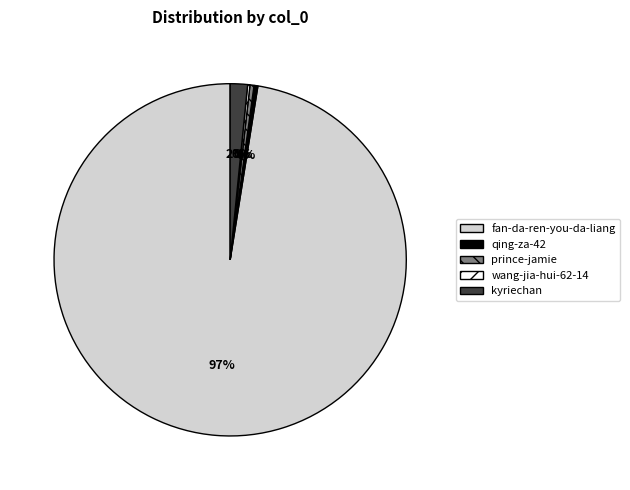

Is there any slice that represents more than half of the pie?

Yes